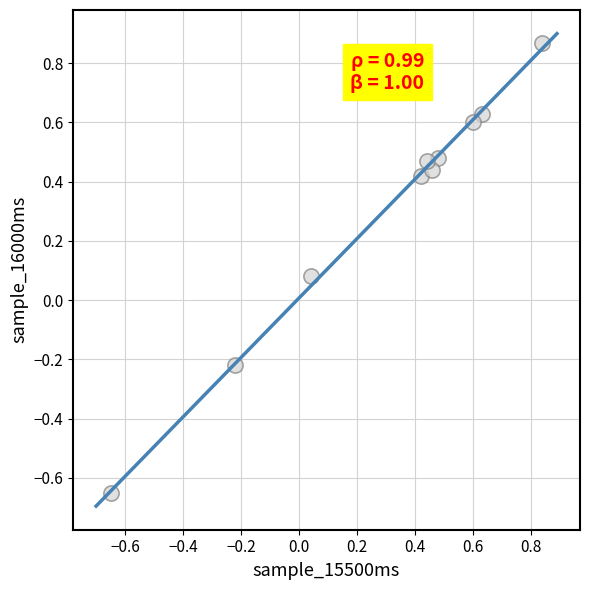

What is the range of Y values (max minus min)?

1.5